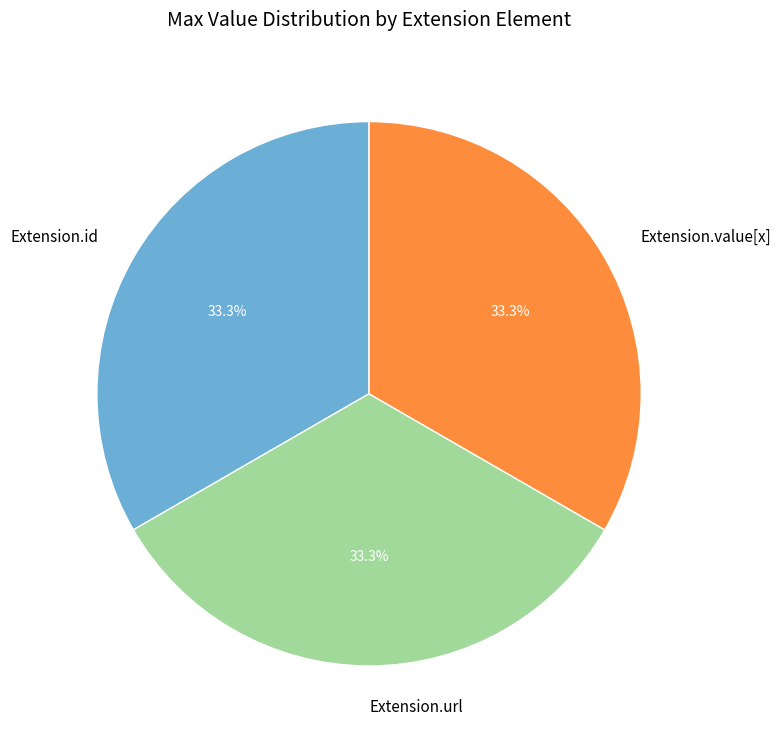

What is the ratio of the value at Extension.value[x] to the value at Extension.url?

1.0